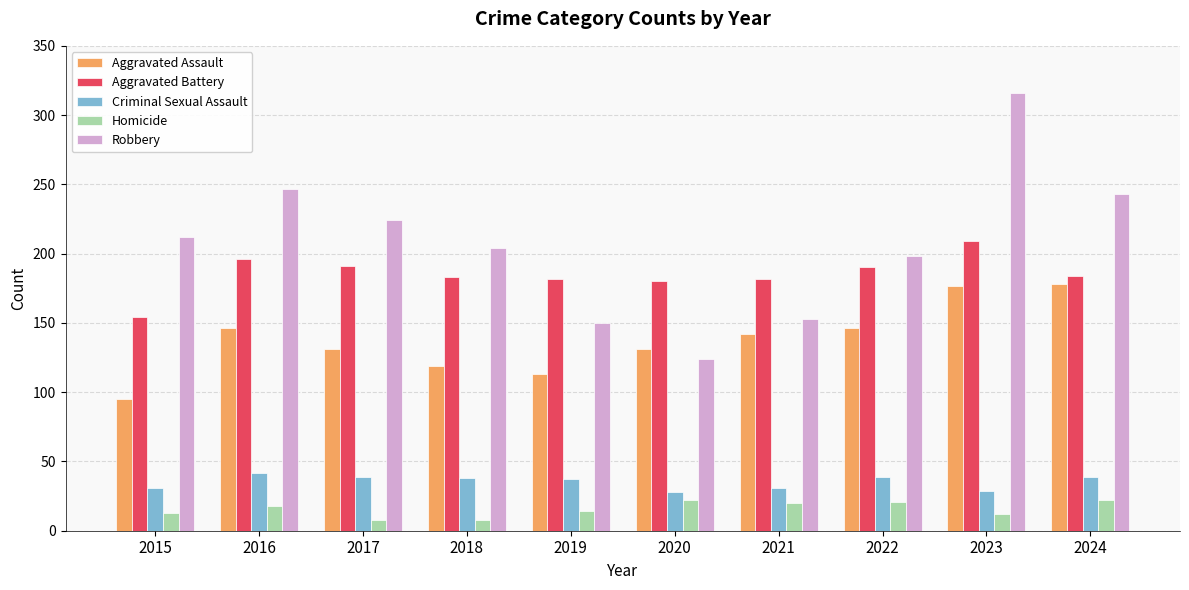

What are all the series names shown in the legend?

Aggravated Assault, Aggravated Battery, Criminal Sexual Assault, Homicide, Robbery